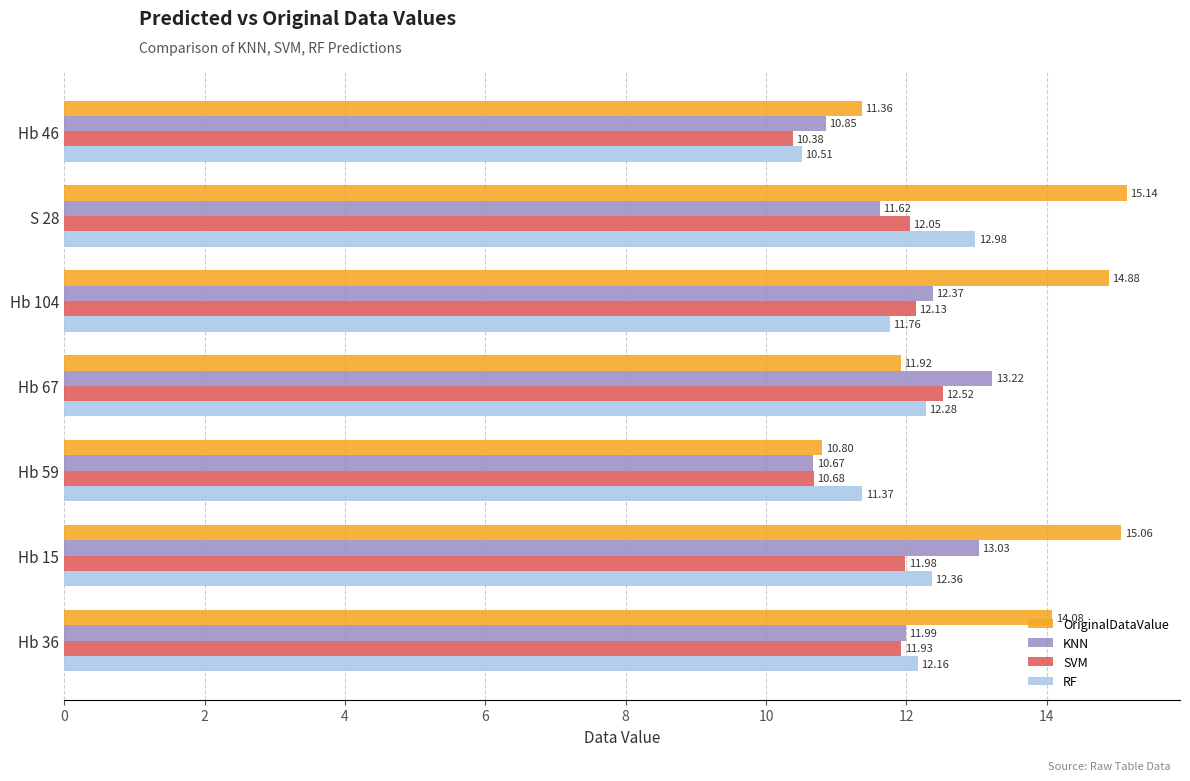

Between Hb 46 and Hb 59, which series saw the biggest shift?

RF